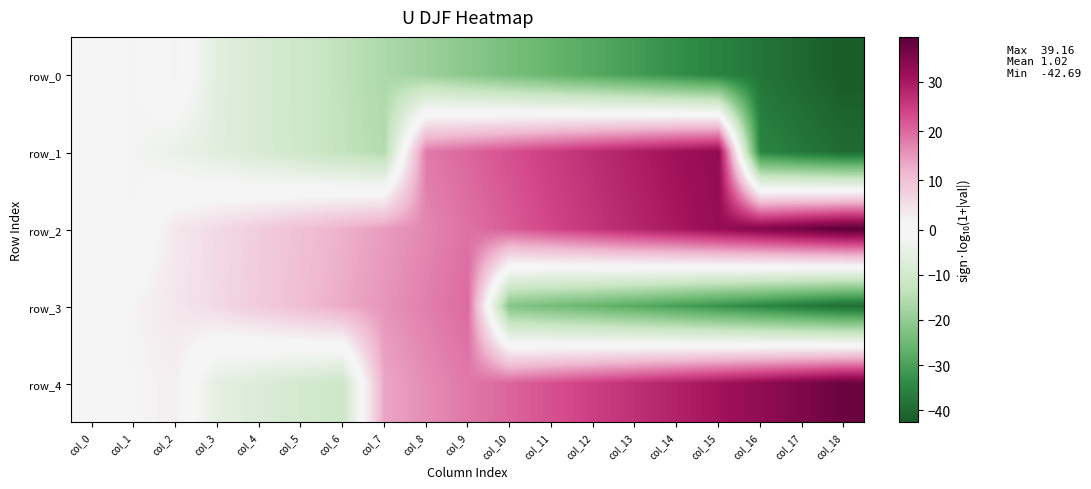

Which series has the largest total across all categories?

row_2